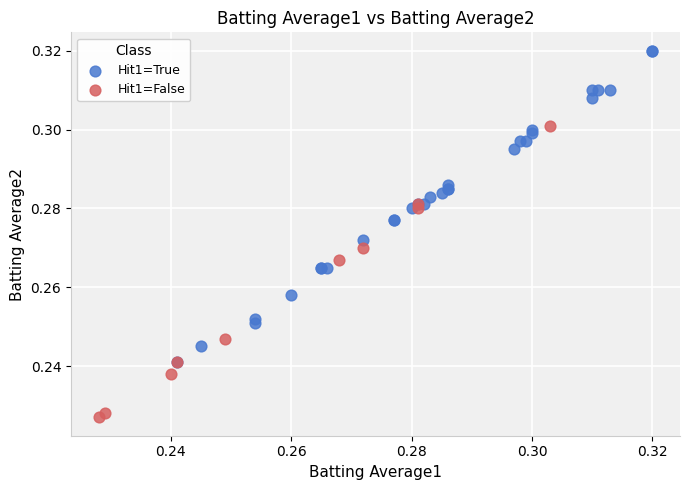

Which series has the widest spread of Y values?

Hit1=True